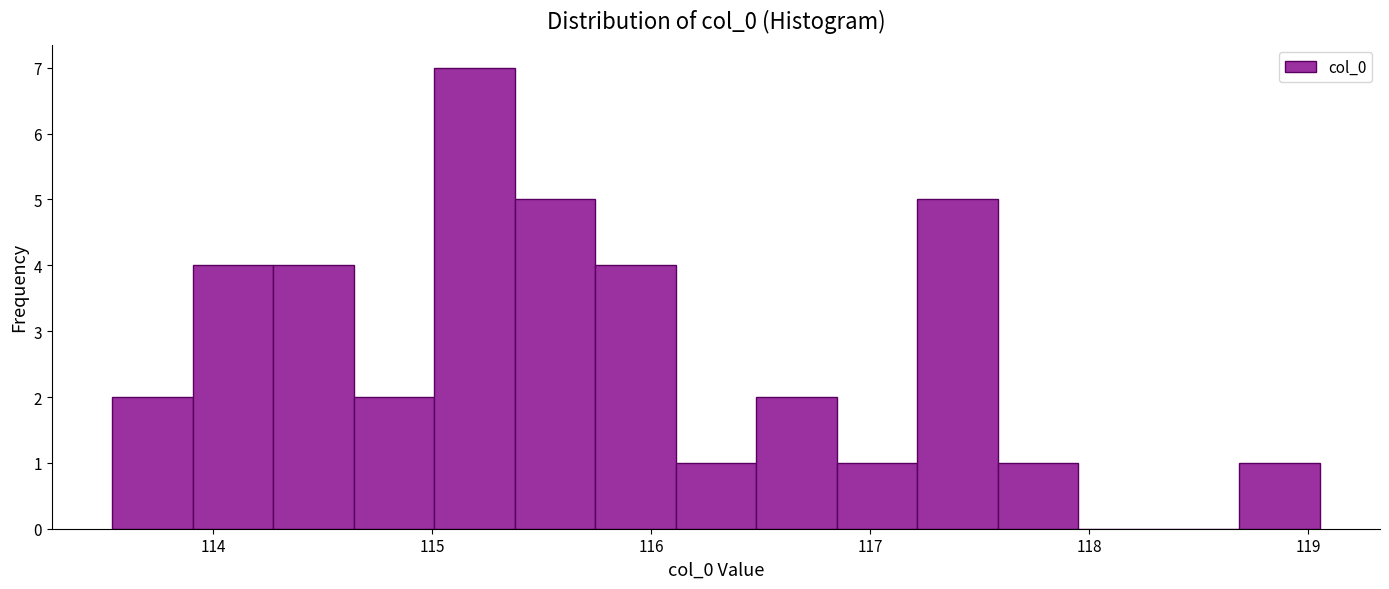

Read against the x-axis, roughly where is the centre of the tallest bar?

115.2